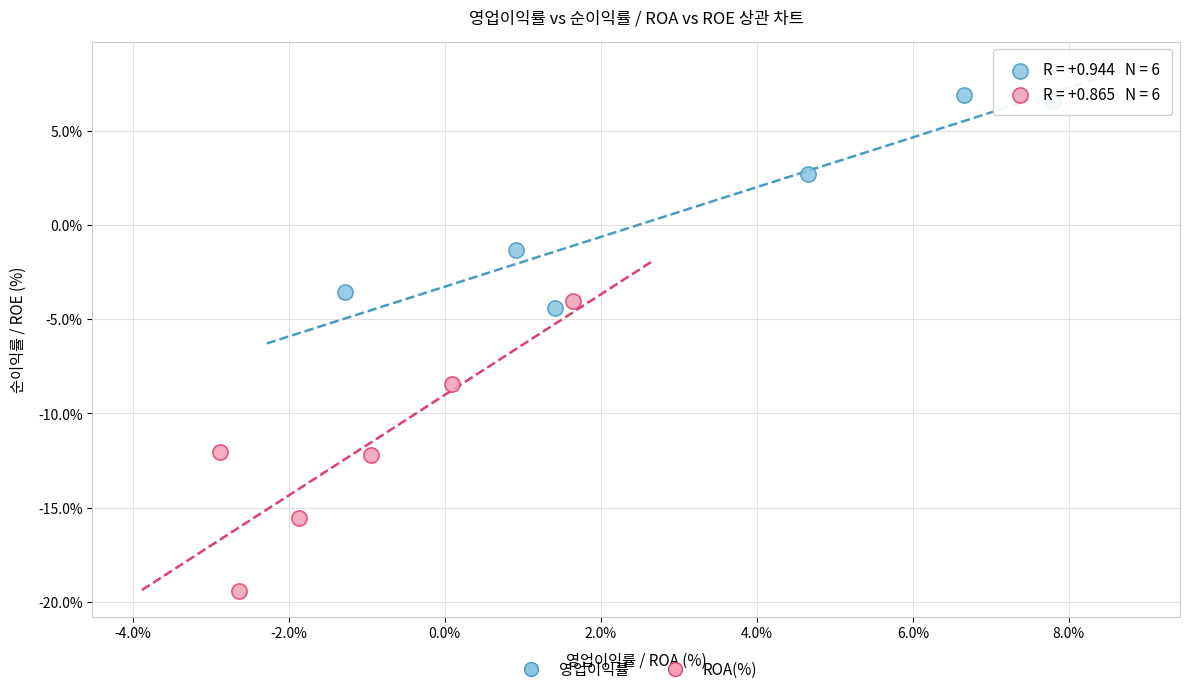

Which series reaches the maximum Y coordinate?

영업이익률